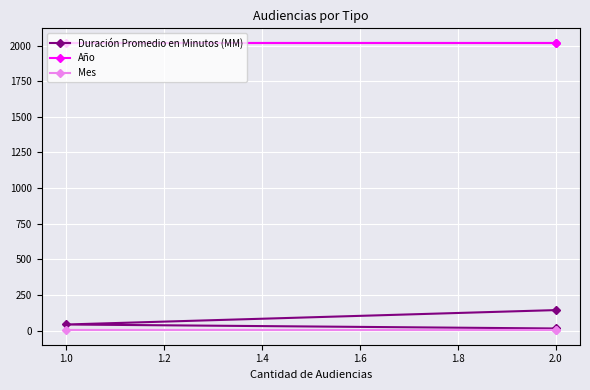

Which series changed the most between 2.0 and 1.0?

Duración Promedio en Minutos (MM)